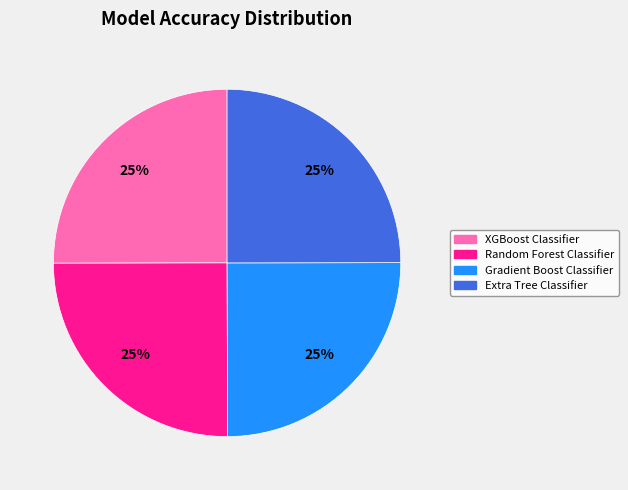

True or false: Gradient Boost Classifier accounts for 25% of the total.

True